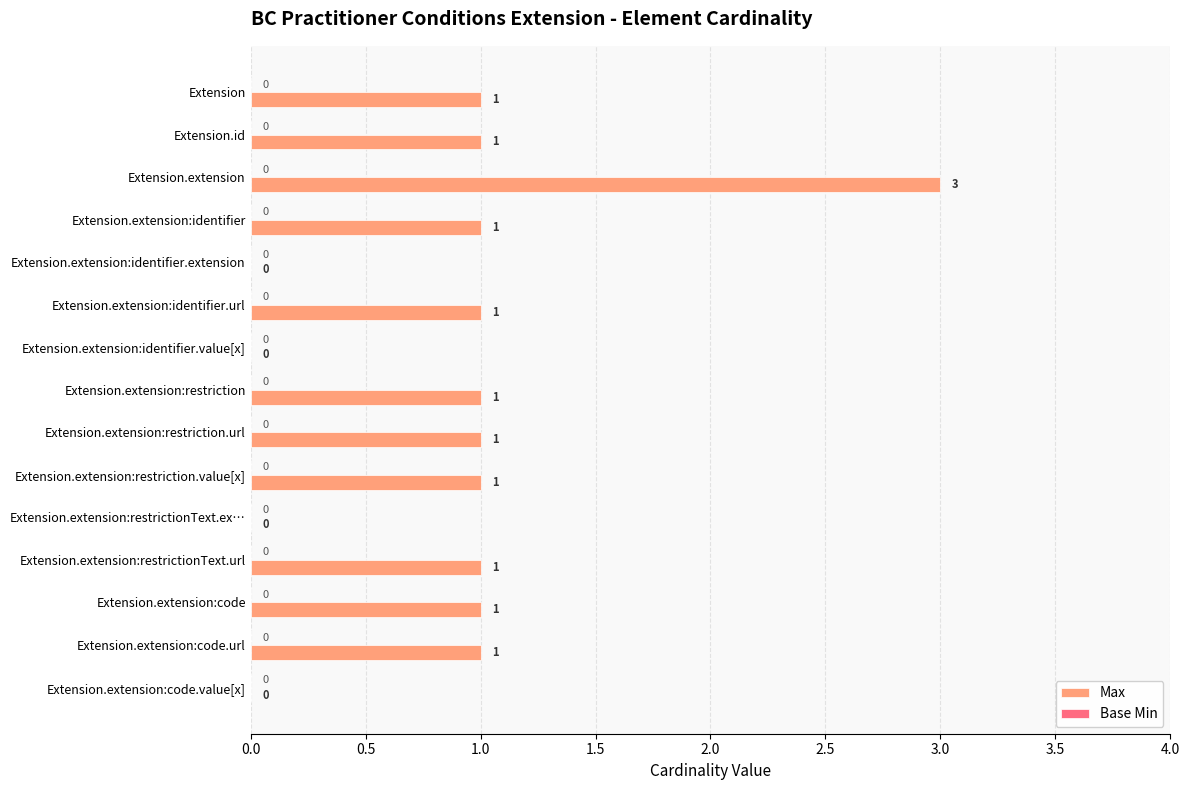

Approximately how many times larger is the value at Extension.extension:code.url compared to Extension?

1.0